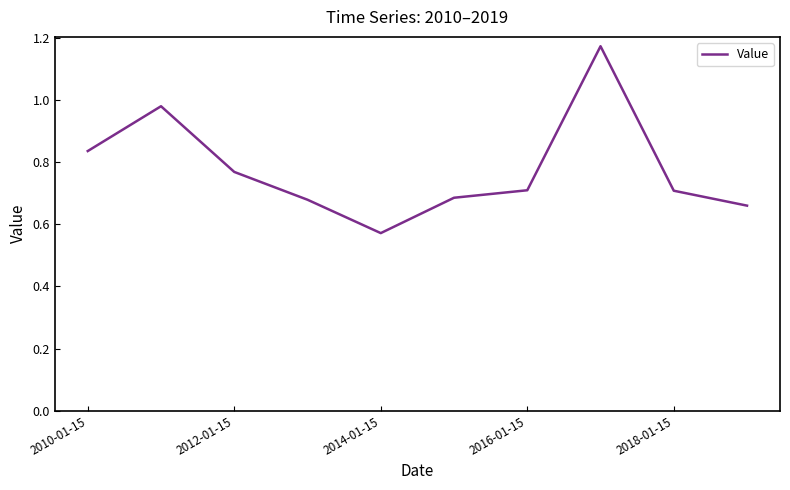

Reading left to right, transcribe all the data shown in this chart.

0.8	1.0	0.8	0.7	0.6	0.7	0.7	1.2	0.7	0.7